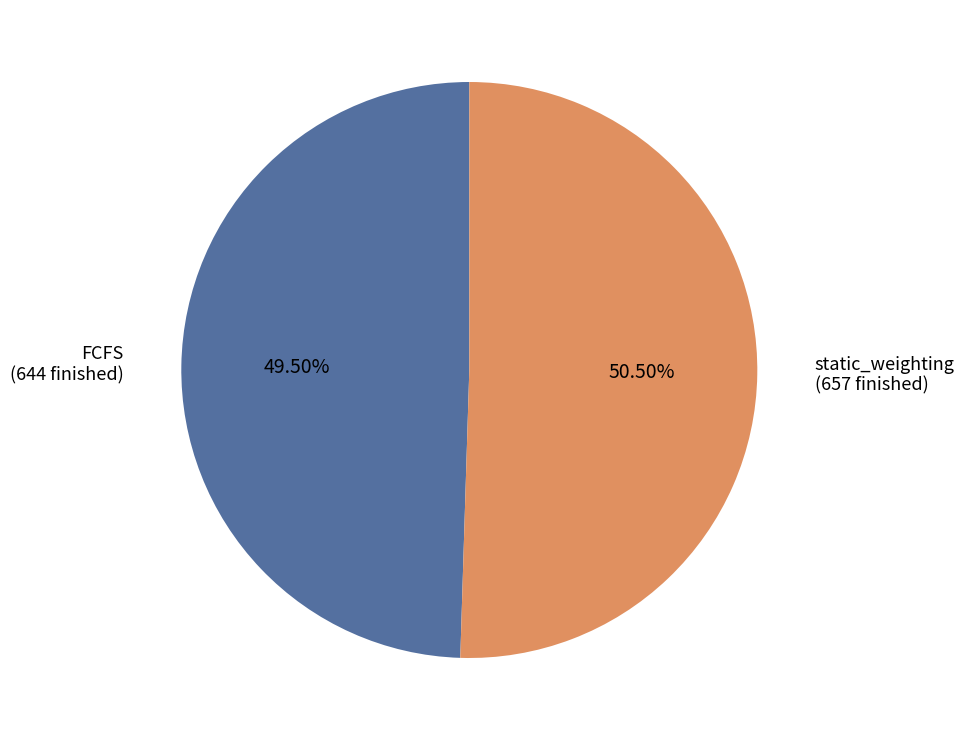

What is the ratio of the value at static_weighting to the value at FCFS?

1.0